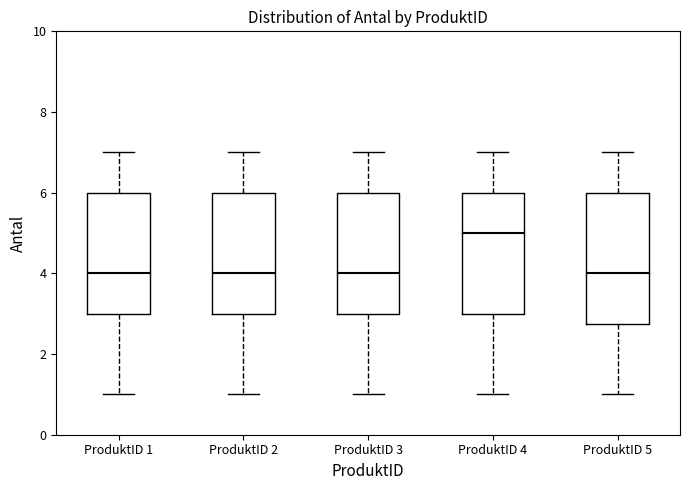

Which box's median line is the highest?

ProduktID 4